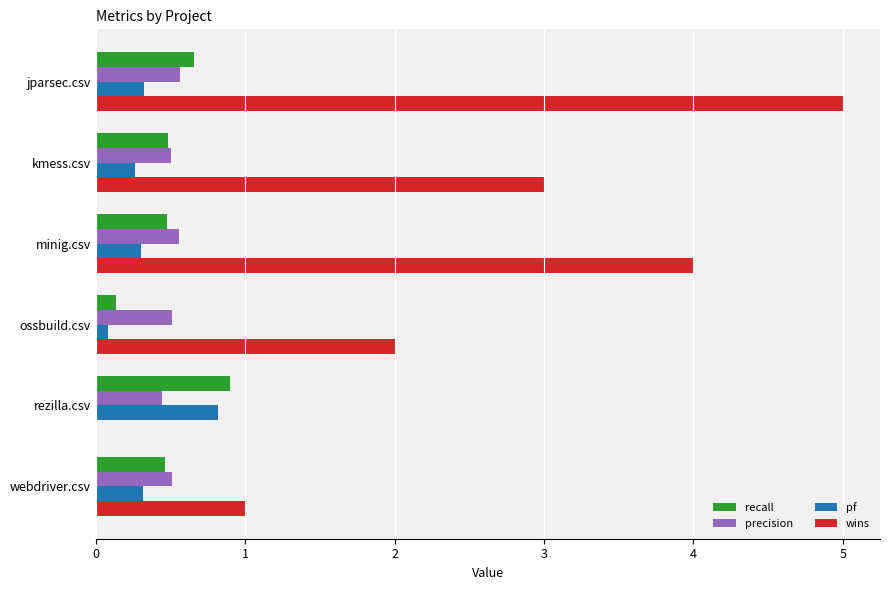

What is the average value of the recall series?

0.5